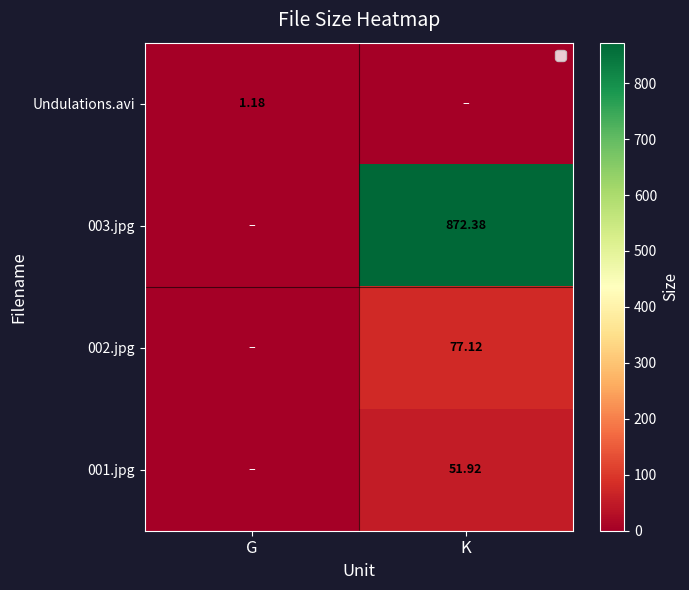

Is the value of 002.jpg at K greater than the value of Undulations.avi at G?

Yes